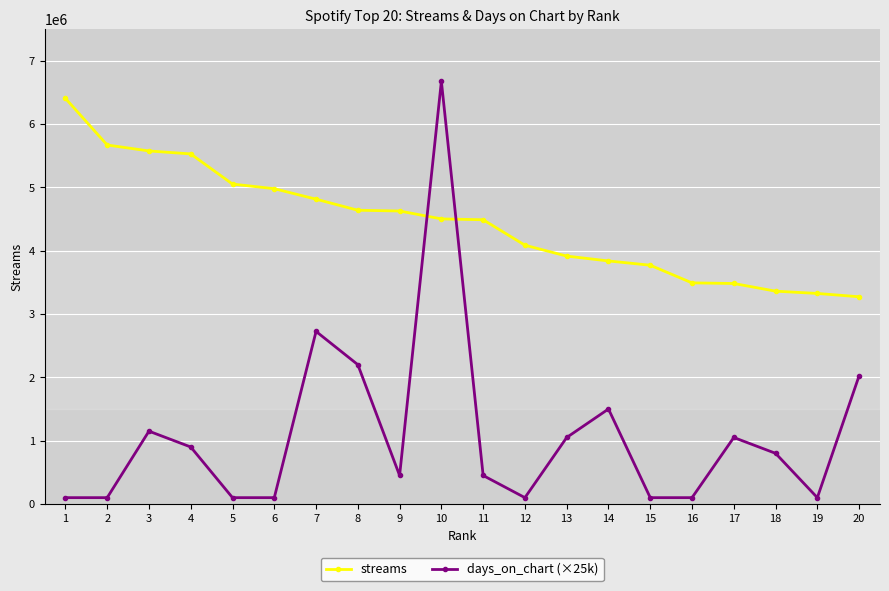

What are all the series names shown in the legend?

streams, days_on_chart (×25k)